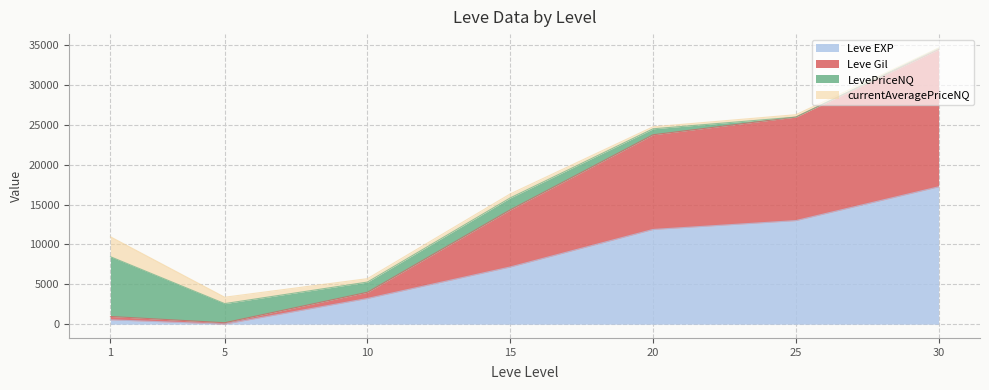

At which label does Leve Gil reach its peak?

30